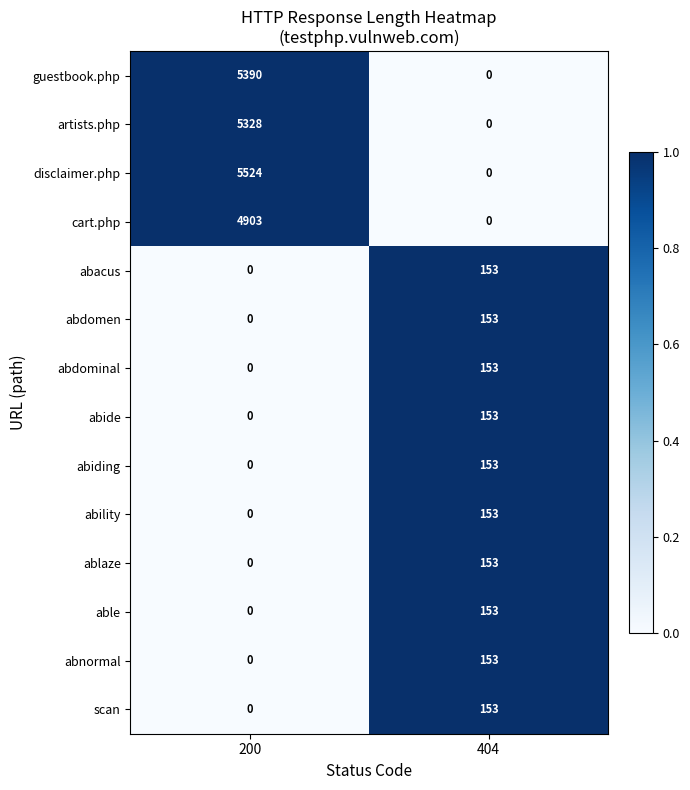

Reading right to left, extract all data points from this chart.

guestbook.php: 0	5390
artists.php: 0	5328
disclaimer.php: 0	5524
cart.php: 0	4903
abacus: 153	0
abdomen: 153	0
abdominal: 153	0
abide: 153	0
abiding: 153	0
ability: 153	0
ablaze: 153	0
able: 153	0
abnormal: 153	0
scan: 153	0